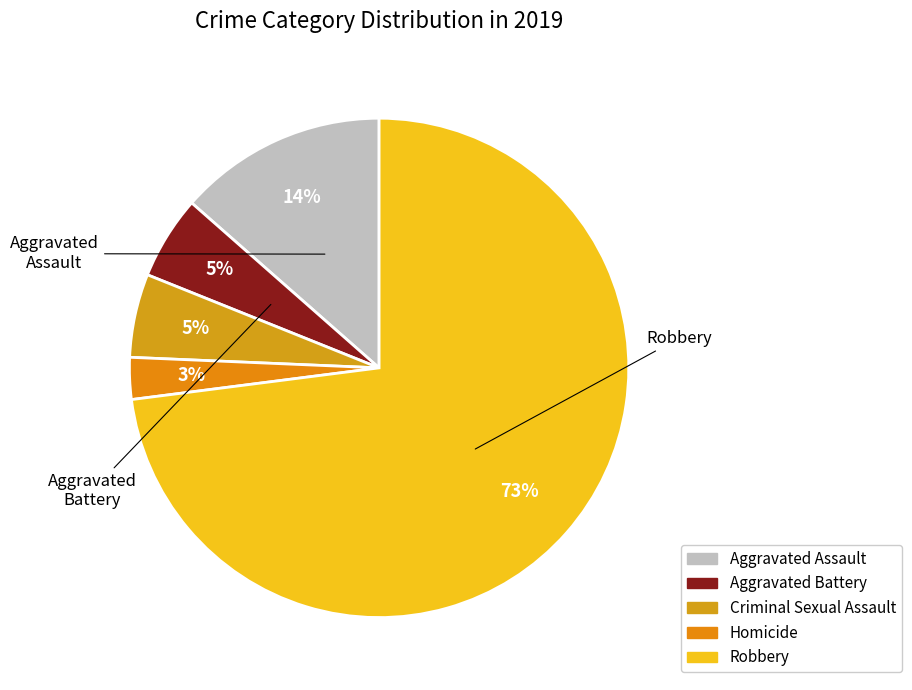

What is the smallest slice in the pie chart?

Homicide